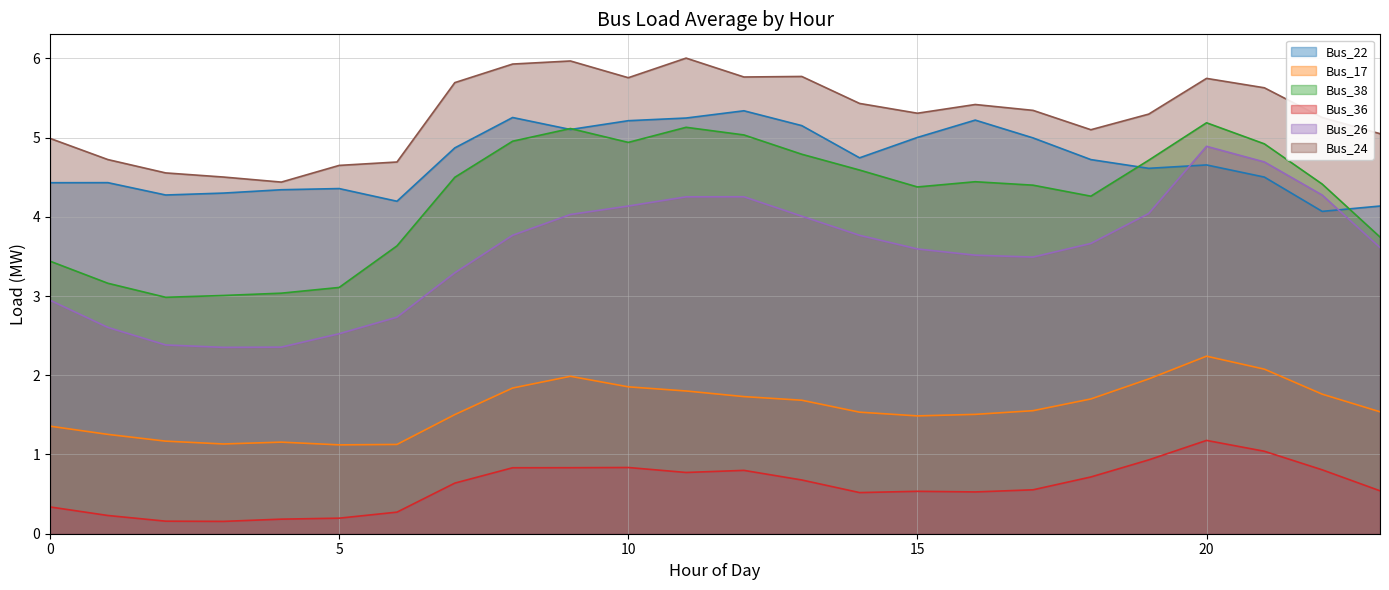

True or false: Bus_24 and Bus_26 cross at least once.

False